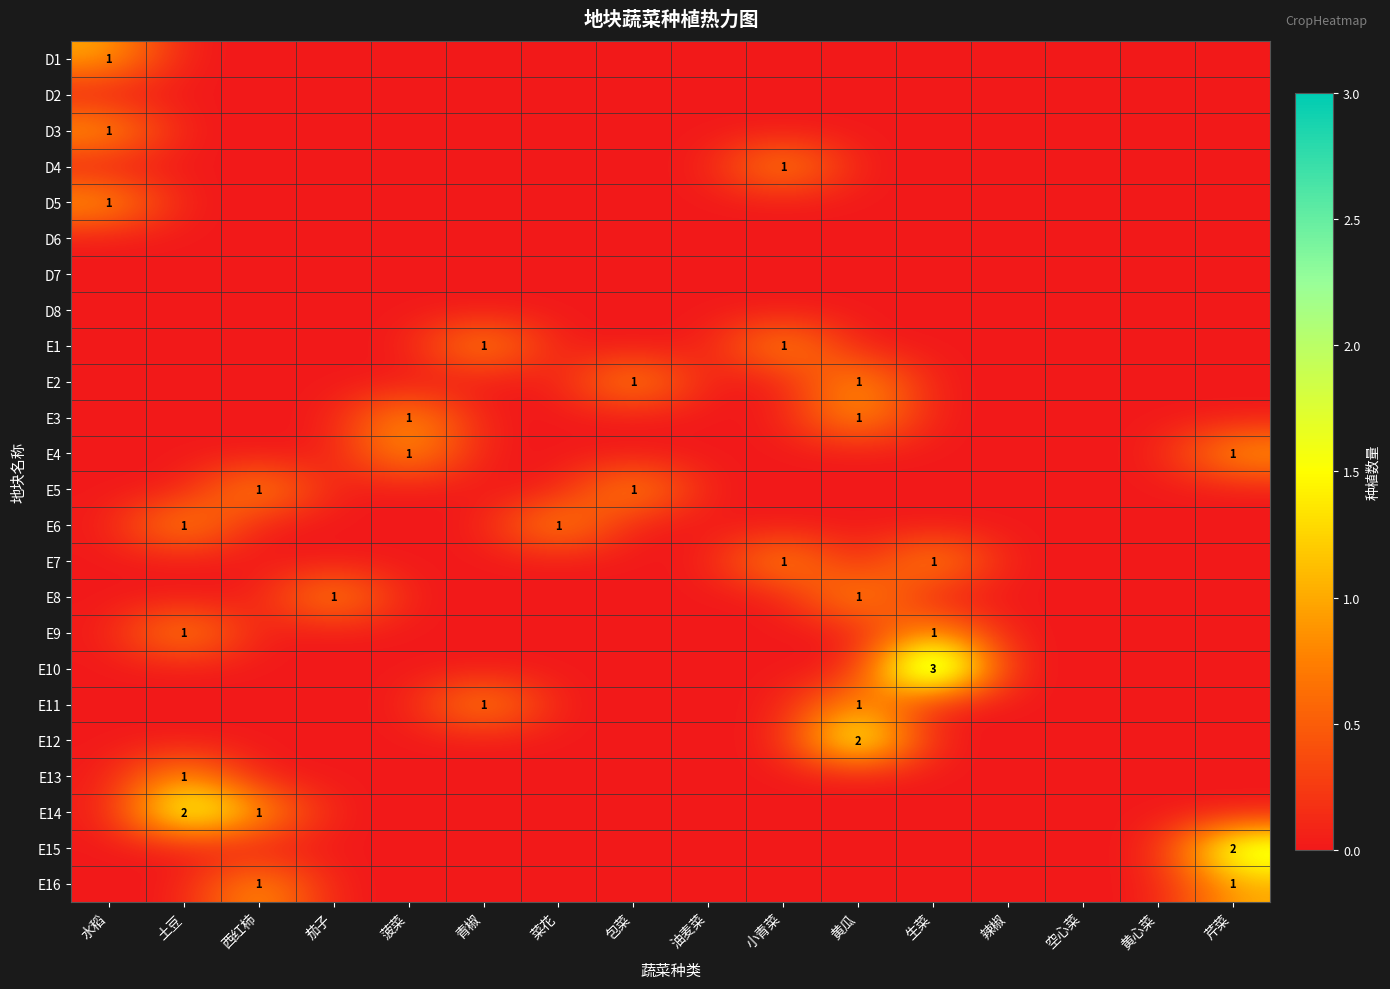

What is the difference between the highest and lowest values at 青椒?

1